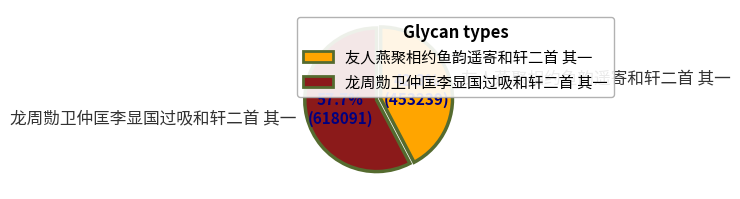

What percentage is the 友人燕聚相约鱼韵遥寄和轩二首 其一 slice, to the nearest percent?

42%